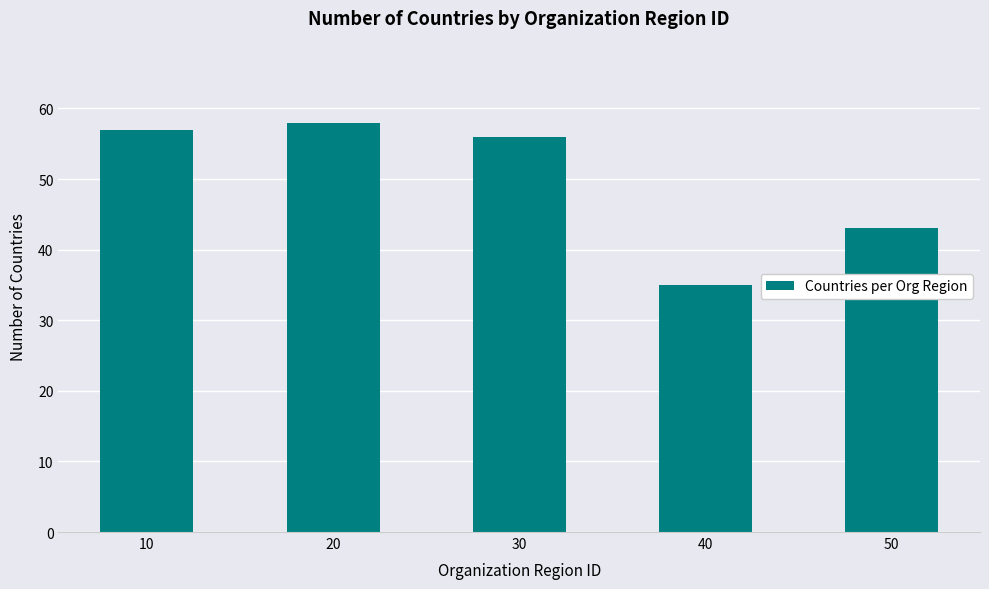

How many series are shown in this chart?

1